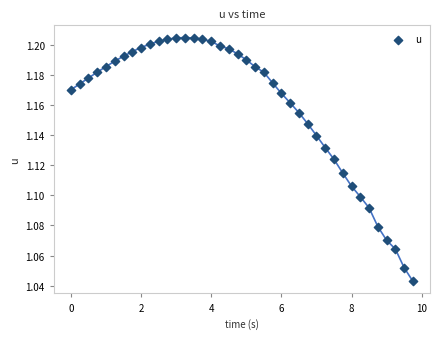

What is the range of X values (max minus min)?

9.8